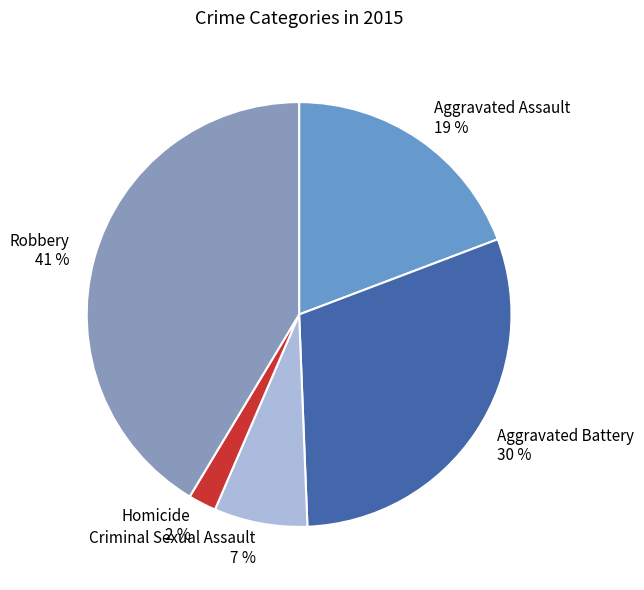

What percentage is the Aggravated Battery slice, to the nearest percent?

30%